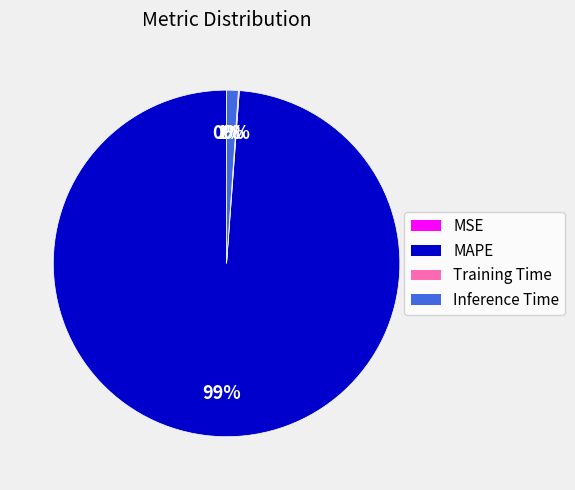

What is the largest slice in the pie chart?

MAPE